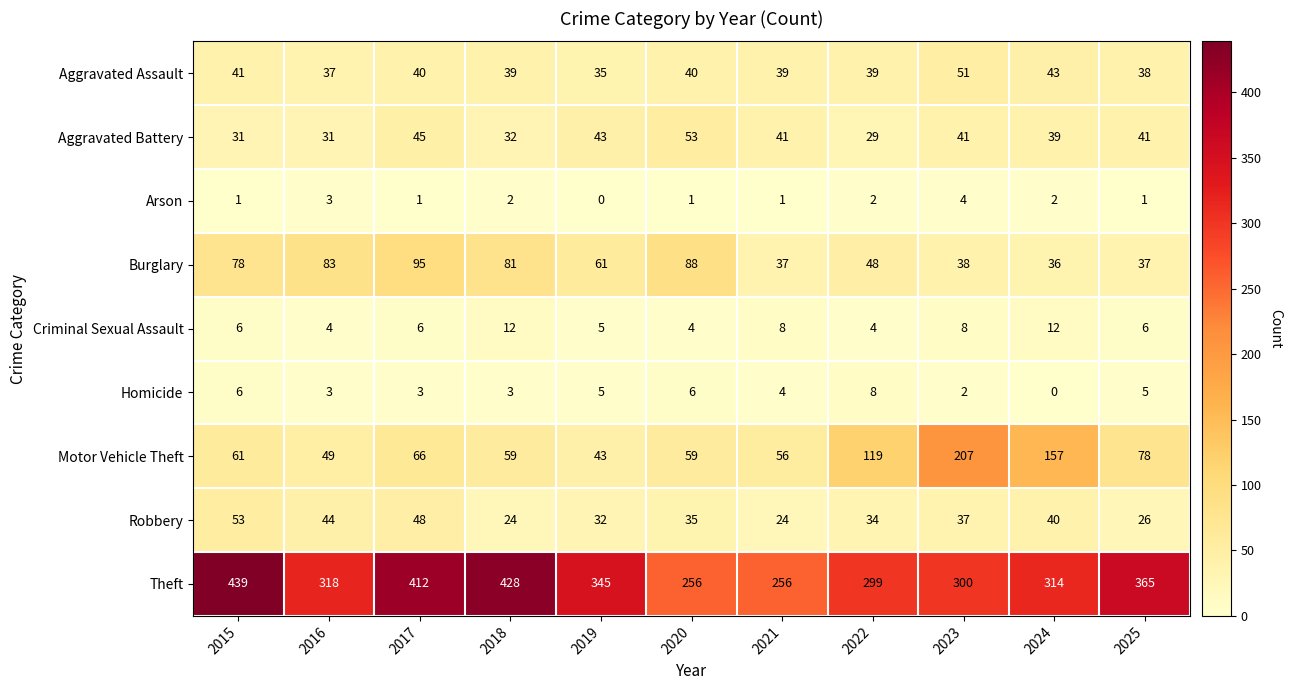

Which series has the largest range (max minus min)?

Theft